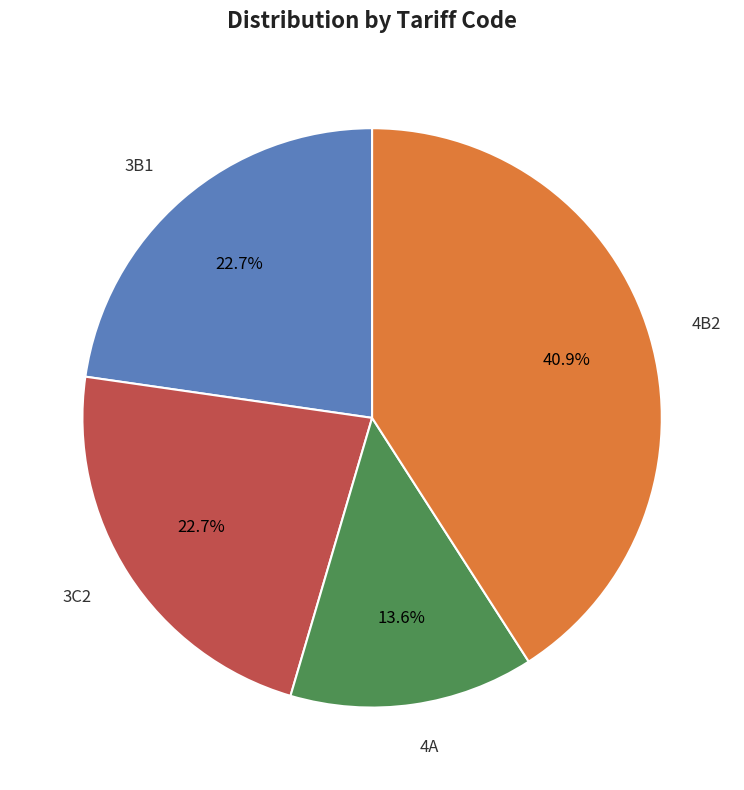

Do 4B2 and 3B1 together represent more than half of the pie?

Yes